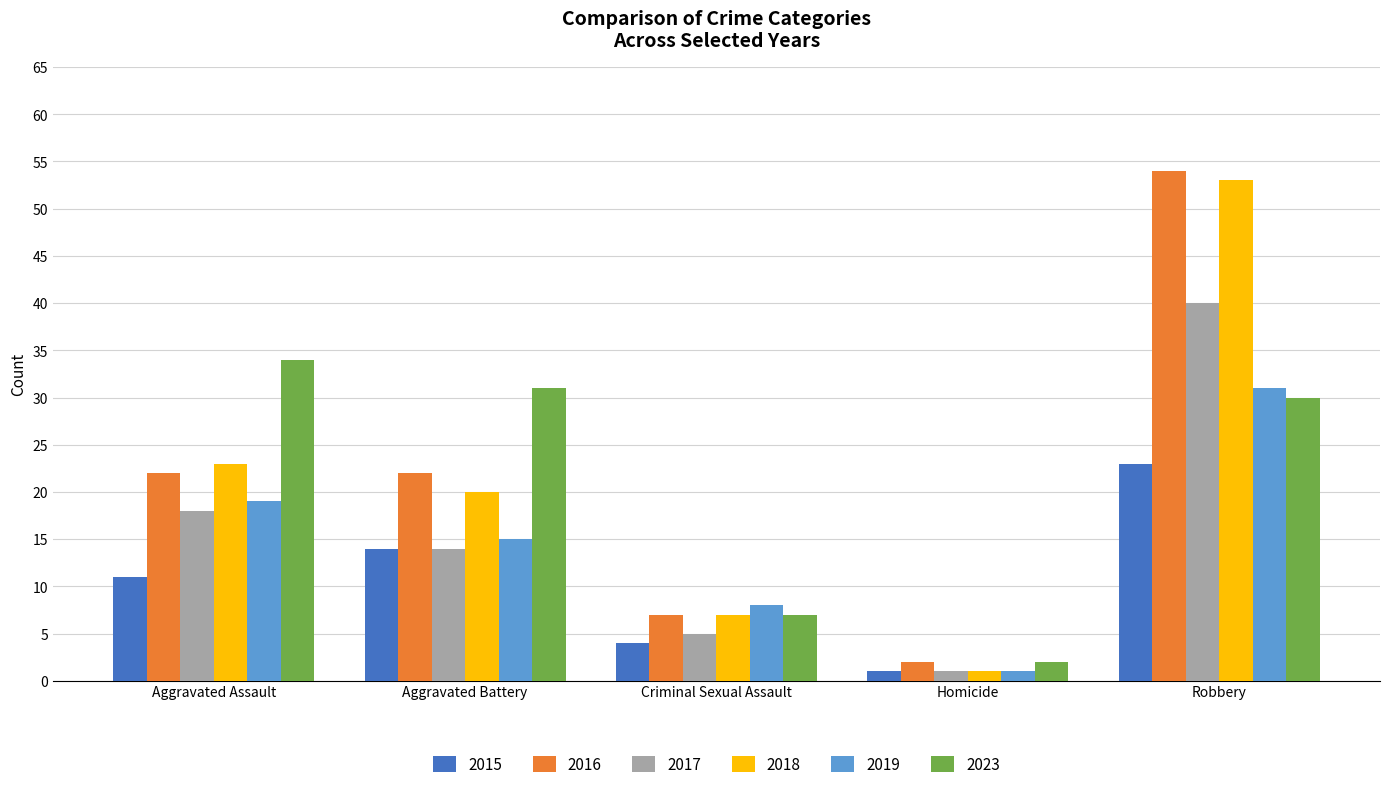

What is the sum of the 2019 values at Aggravated Battery and Criminal Sexual Assault?

23